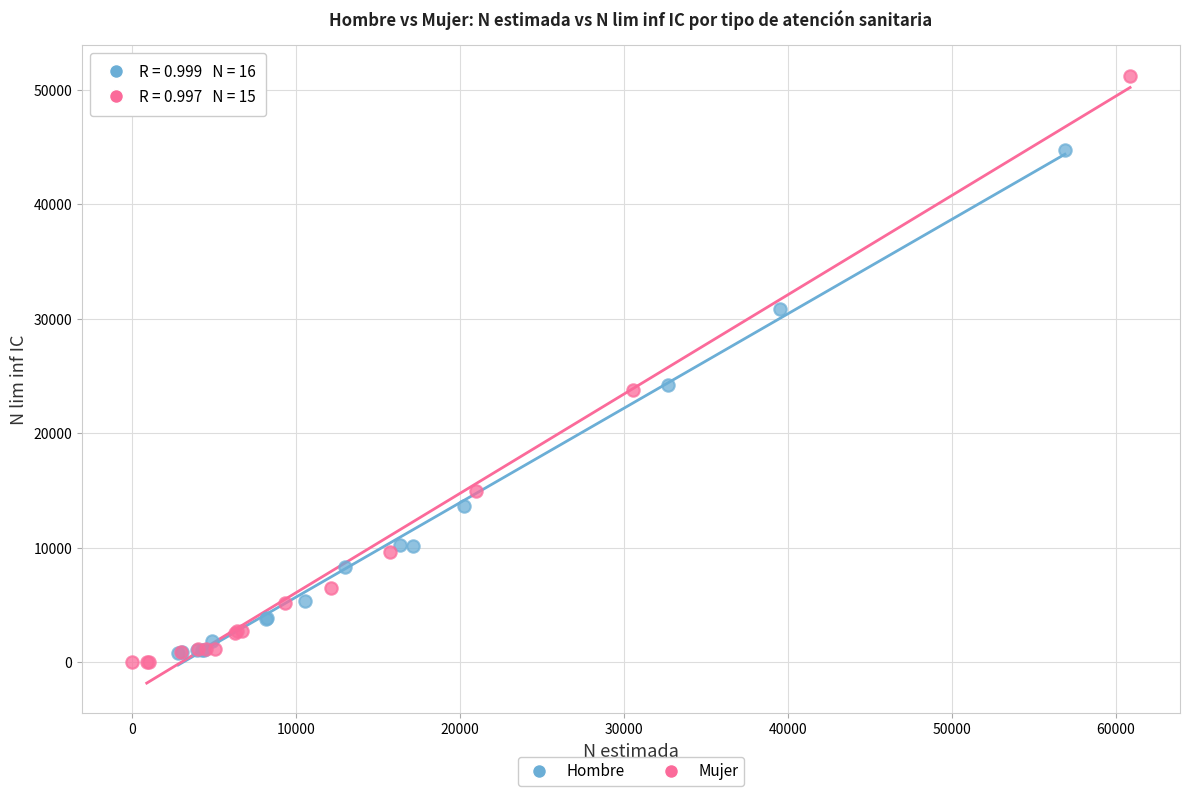

Which series has the widest spread of Y values?

Mujer